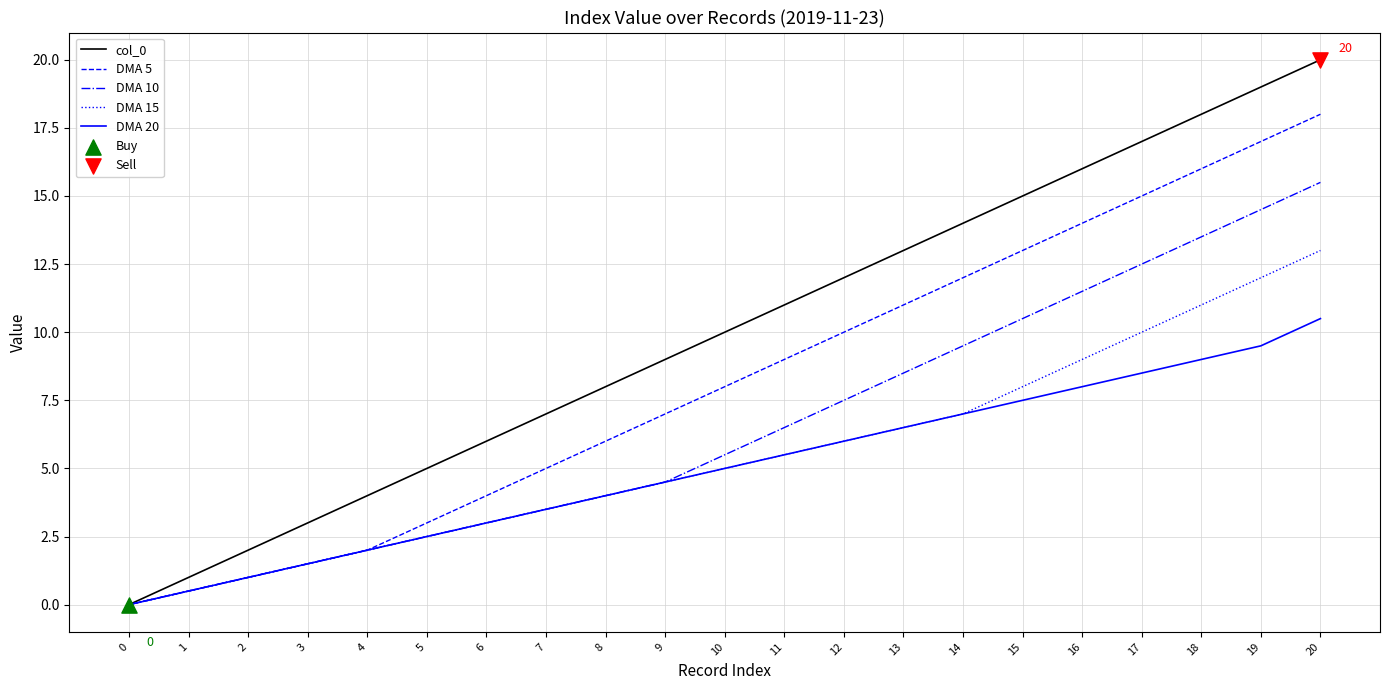

Which series changed the most between 0 and 11?

col_0